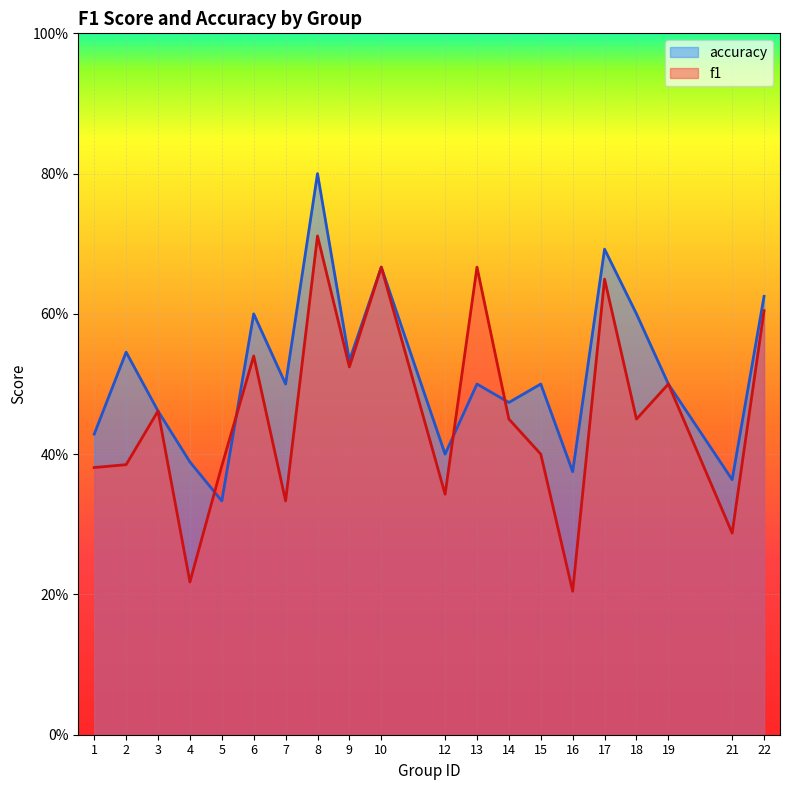

List the labels in order of f1 value, largest first.

8, 10, 13, 17, 22, 6, 9, 19, 3, 14, 18, 15, 2, 5, 1, 12, 7, 21, 4, 16